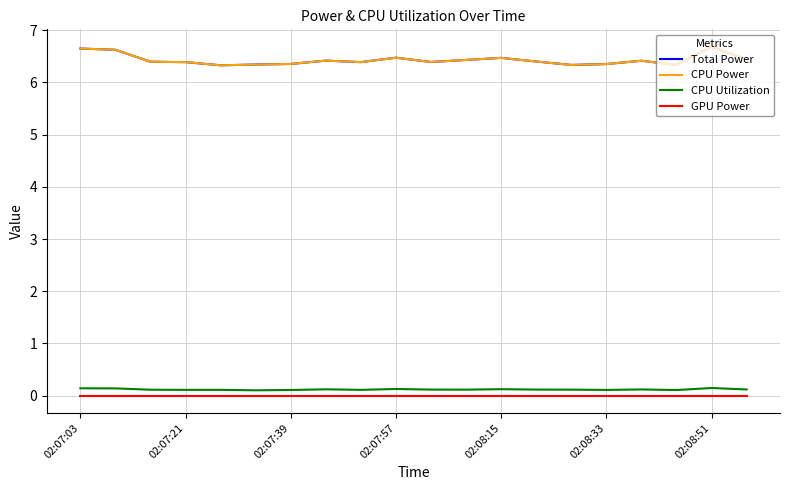

True or false: Total Power and GPU Power intersect in this chart.

False